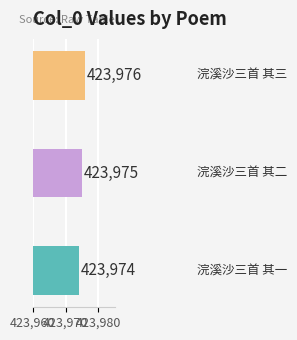

Are the bars grouped side by side (vs. stacked)?

No